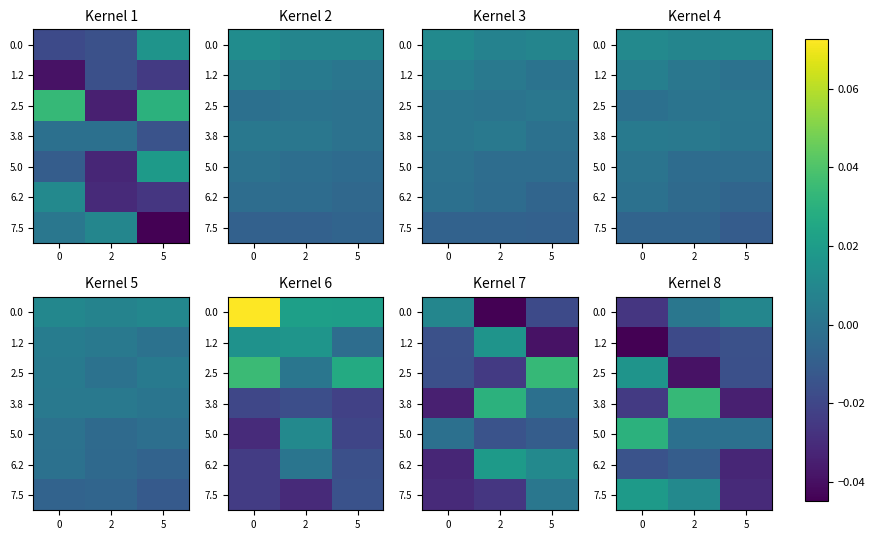

At which category is the sum across all series the highest?

2